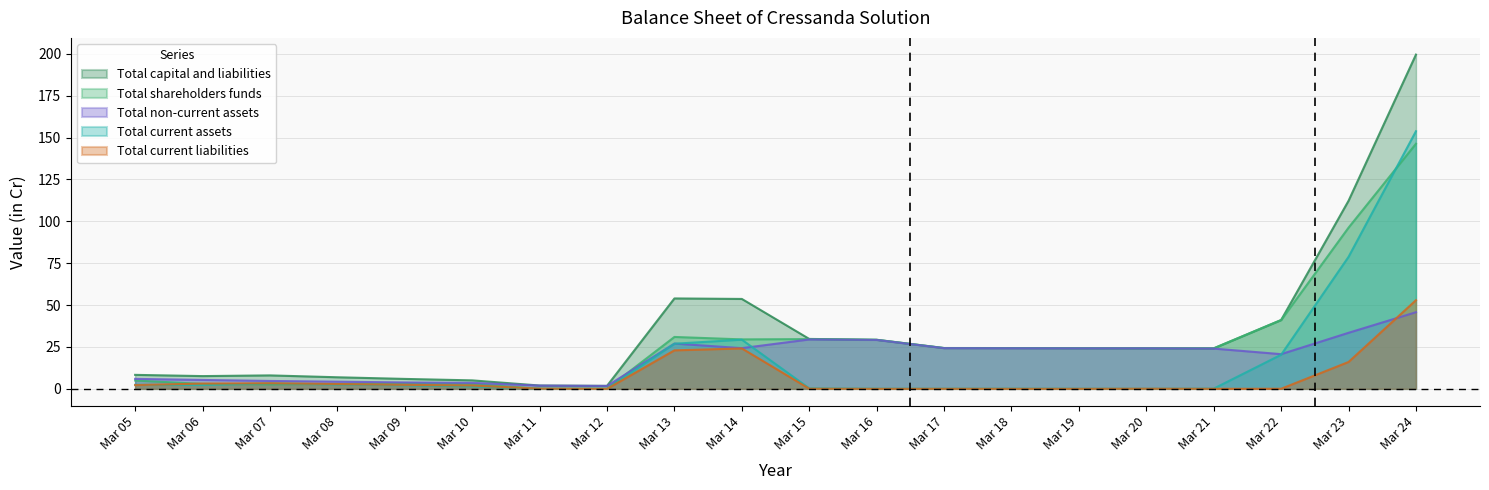

Where is the first local maximum for Total non-current assets?

Mar 13